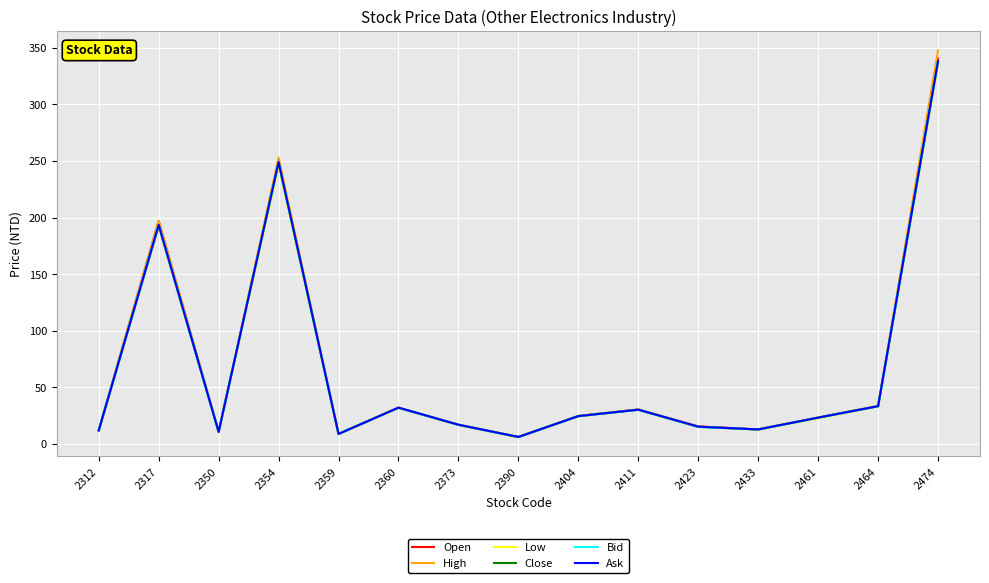

Which category has the highest value in the Close series?

2474